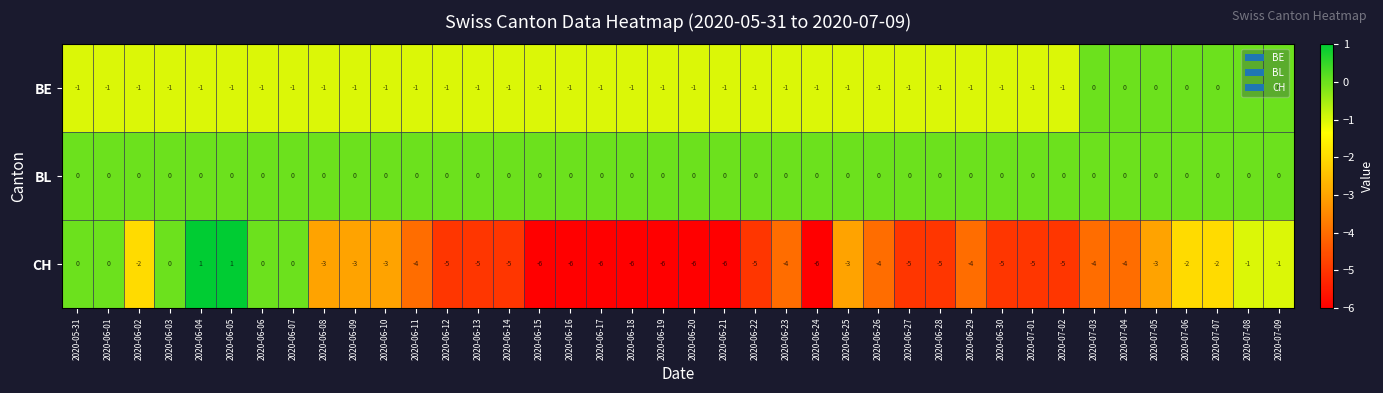

List the series in order of their overall mean, lowest first.

CH, BE, BL